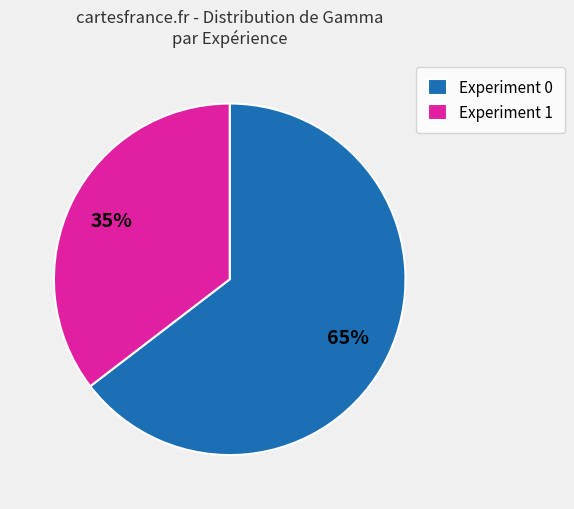

Between Experiment 0 and Experiment 1, which is larger?

Experiment 0